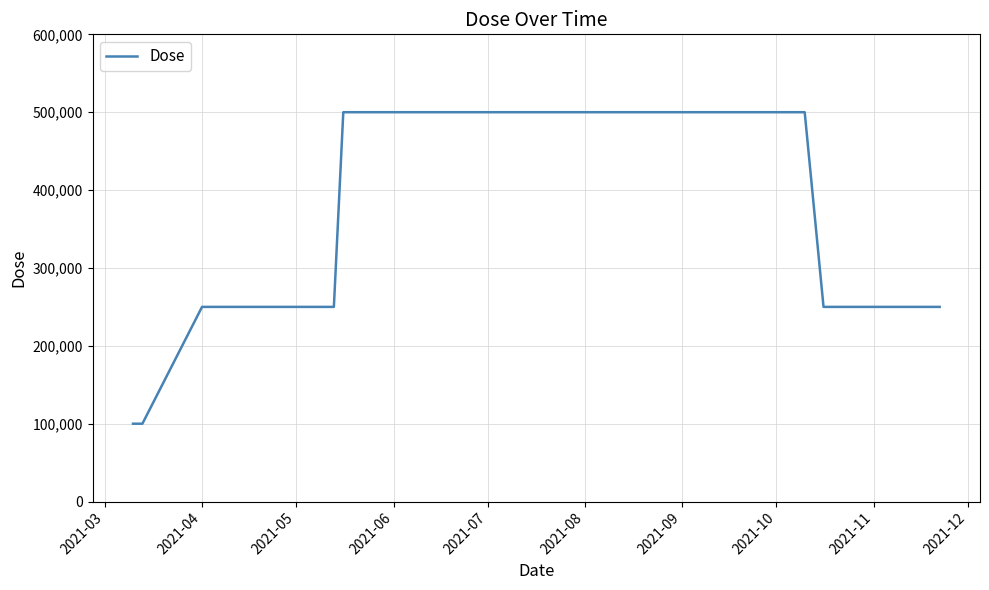

What is the difference between the maximum and minimum values?

400000